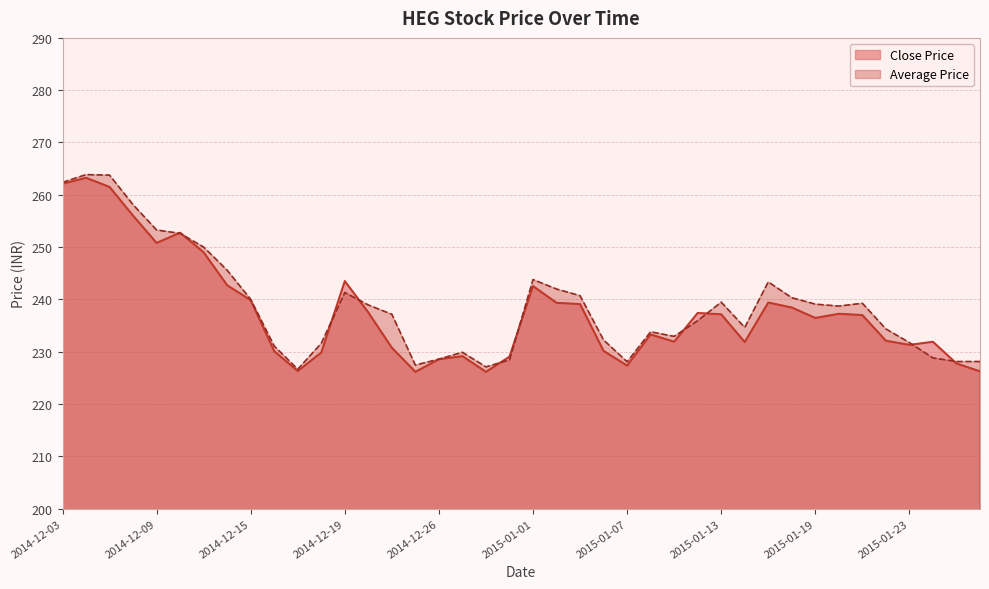

Where does the Average Price series first go above 238?

2014-12-03